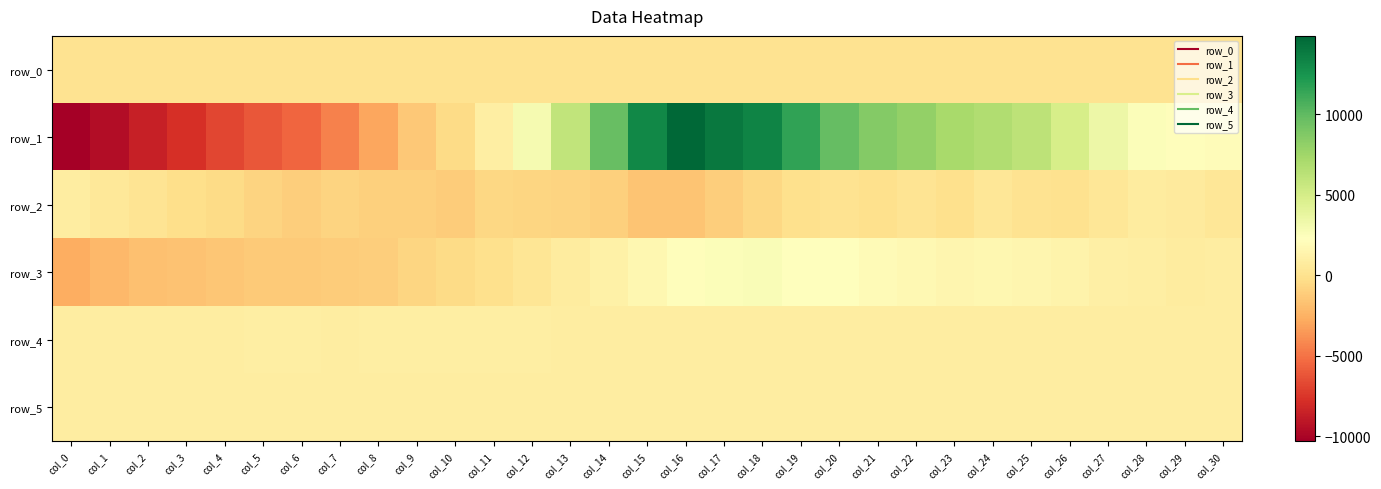

What is the spread (max minus min) of values at col_5?

7049.0